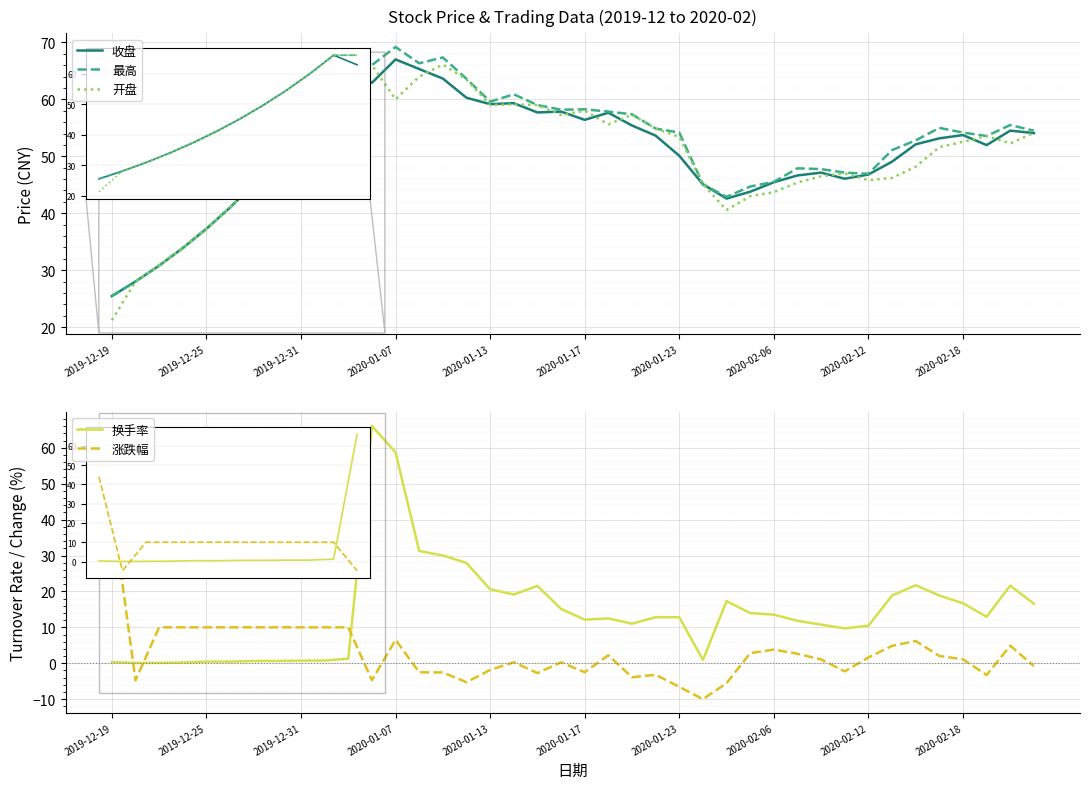

How many times do 换手率 and 涨跌幅 cross each other?

3